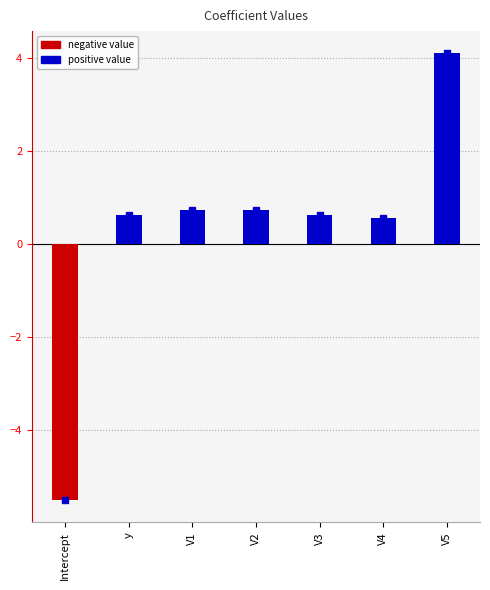

How many data points does each series have?

7